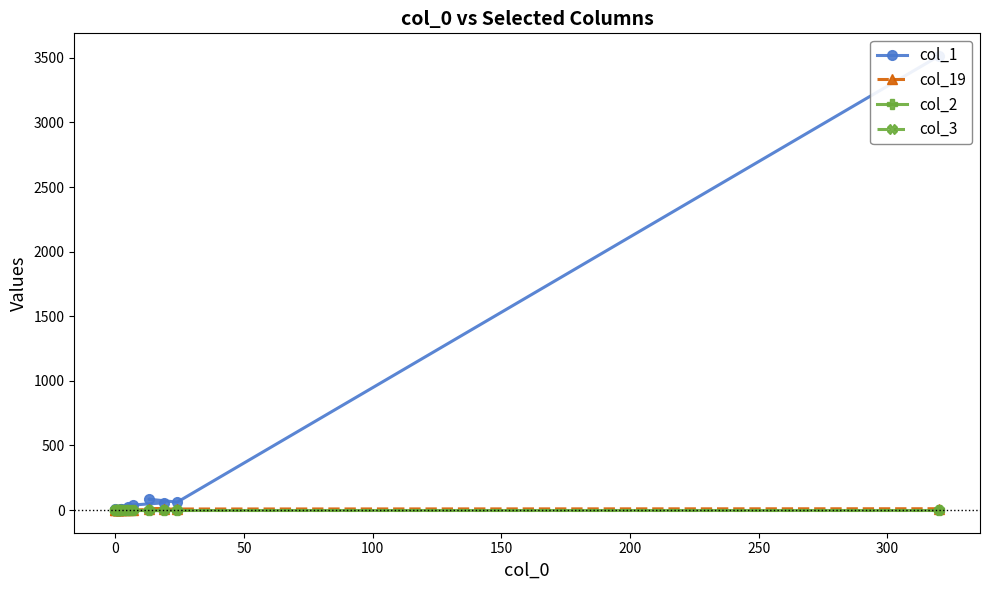

True or false: col_19 and col_3 cross at least once.

False